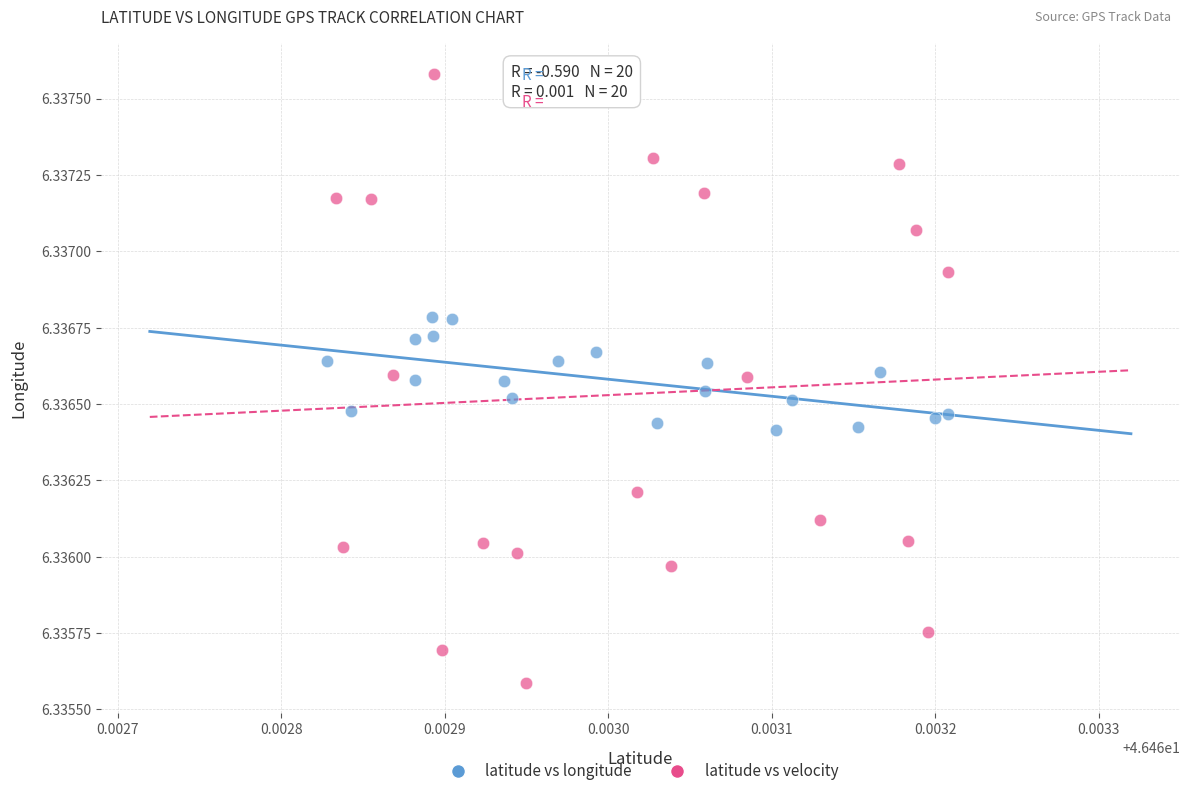

What are all the series names shown in the legend?

latitude vs longitude, latitude vs velocity